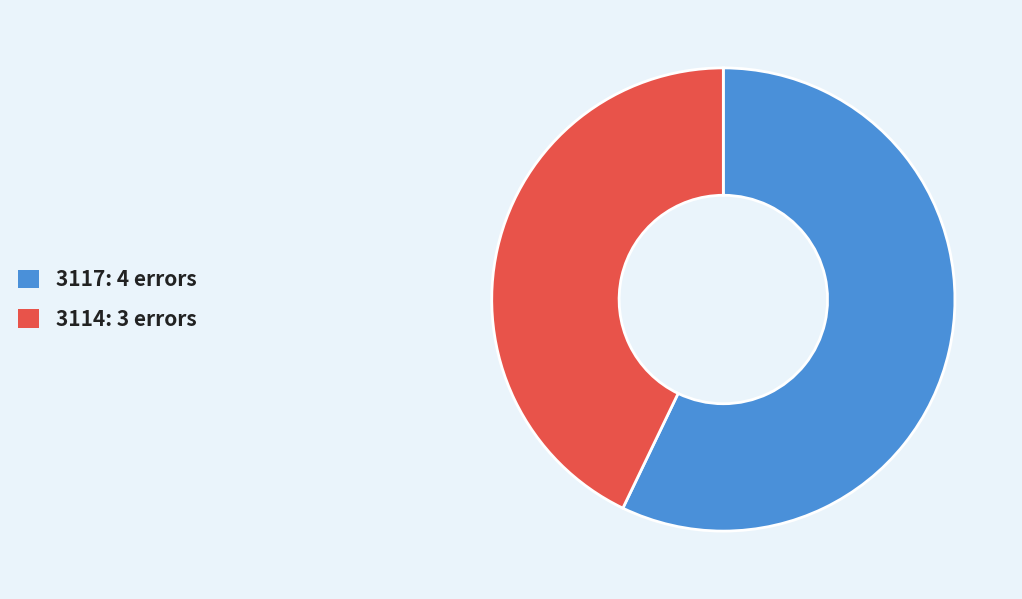

What is the smallest slice in the pie chart?

3114